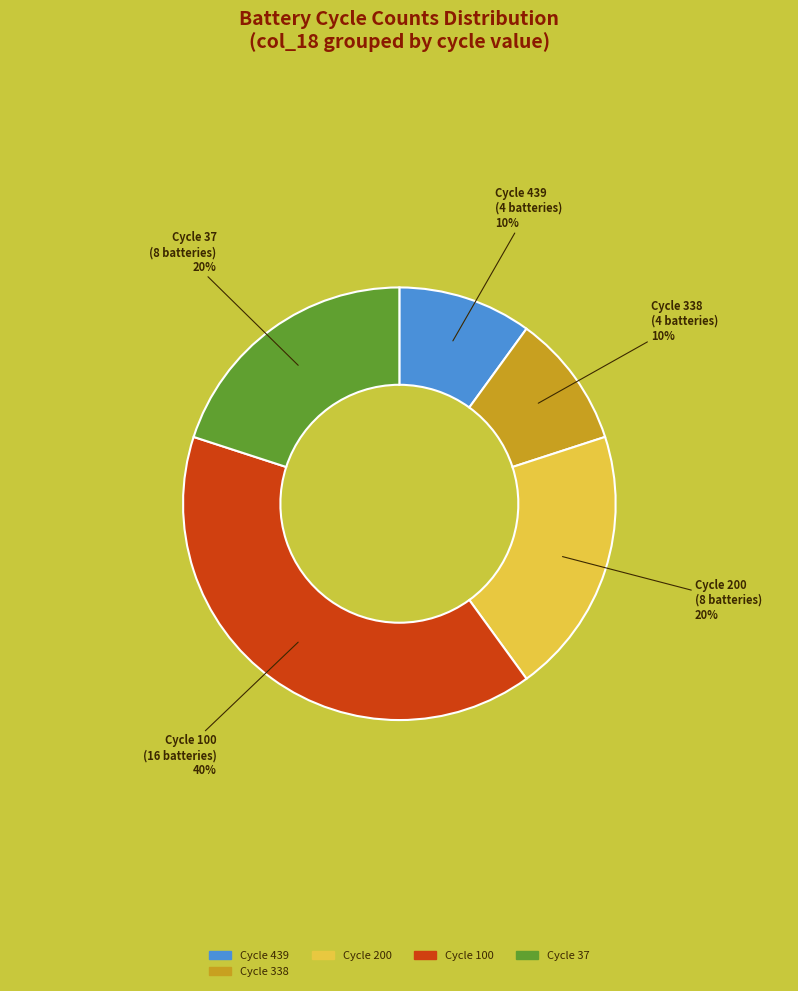

Is there a majority slice in this chart?

No